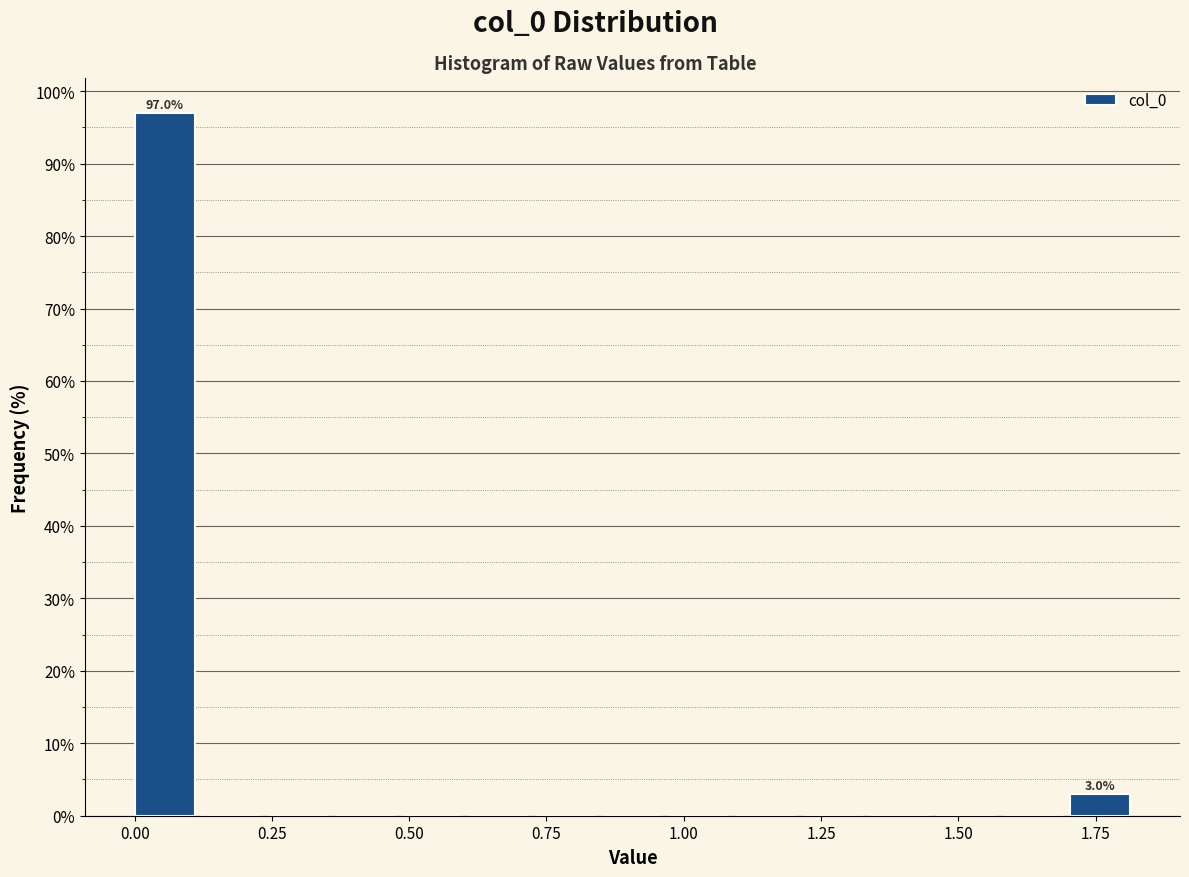

Around what value on the x-axis is the tallest bar? Give the approximate position of its centre, as read against the axis.

0.05